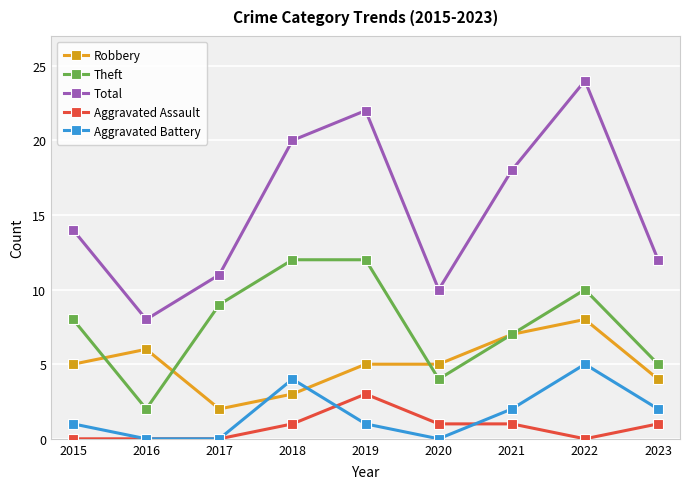

Is the value of Robbery at 2023 greater than the value of Total at 2016?

No